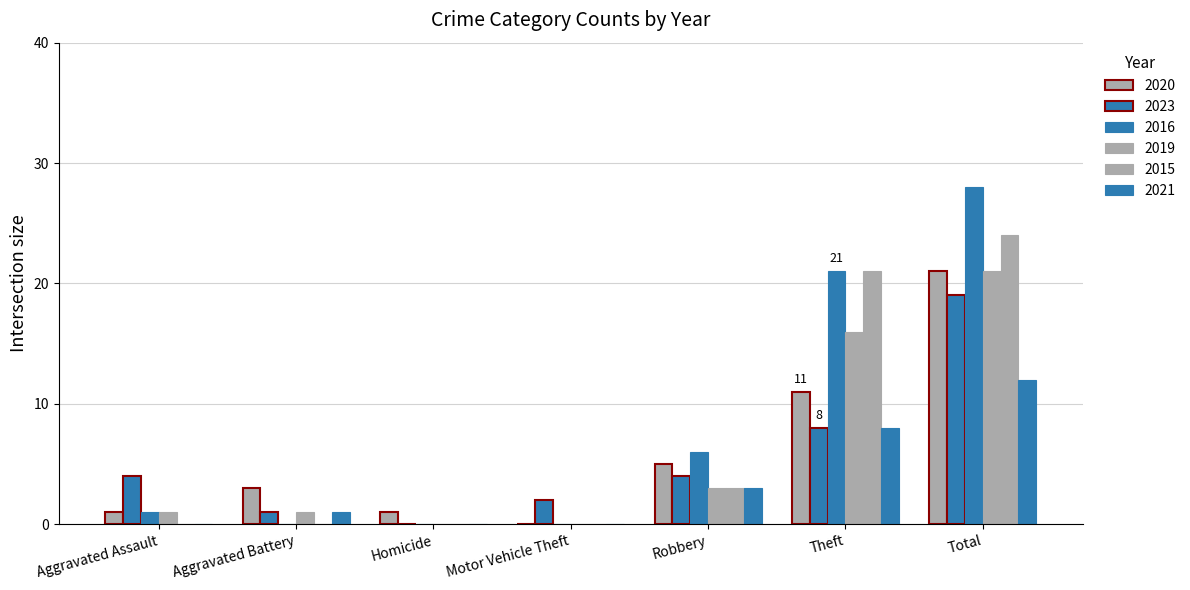

Reading left to right, what are all the values shown in this chart?

2020: Aggravated Assault=1	Aggravated Battery=3	Homicide=1	Motor Vehicle Theft=0	Robbery=5	Theft=11	Total=21
2023: Aggravated Assault=4	Aggravated Battery=1	Homicide=0	Motor Vehicle Theft=2	Robbery=4	Theft=8	Total=19
2016: Aggravated Assault=1	Aggravated Battery=0	Homicide=0	Motor Vehicle Theft=0	Robbery=6	Theft=21	Total=28
2019: Aggravated Assault=1	Aggravated Battery=1	Homicide=0	Motor Vehicle Theft=0	Robbery=3	Theft=16	Total=21
2015: Aggravated Assault=0	Aggravated Battery=0	Homicide=0	Motor Vehicle Theft=0	Robbery=3	Theft=21	Total=24
2021: Aggravated Assault=0	Aggravated Battery=1	Homicide=0	Motor Vehicle Theft=0	Robbery=3	Theft=8	Total=12